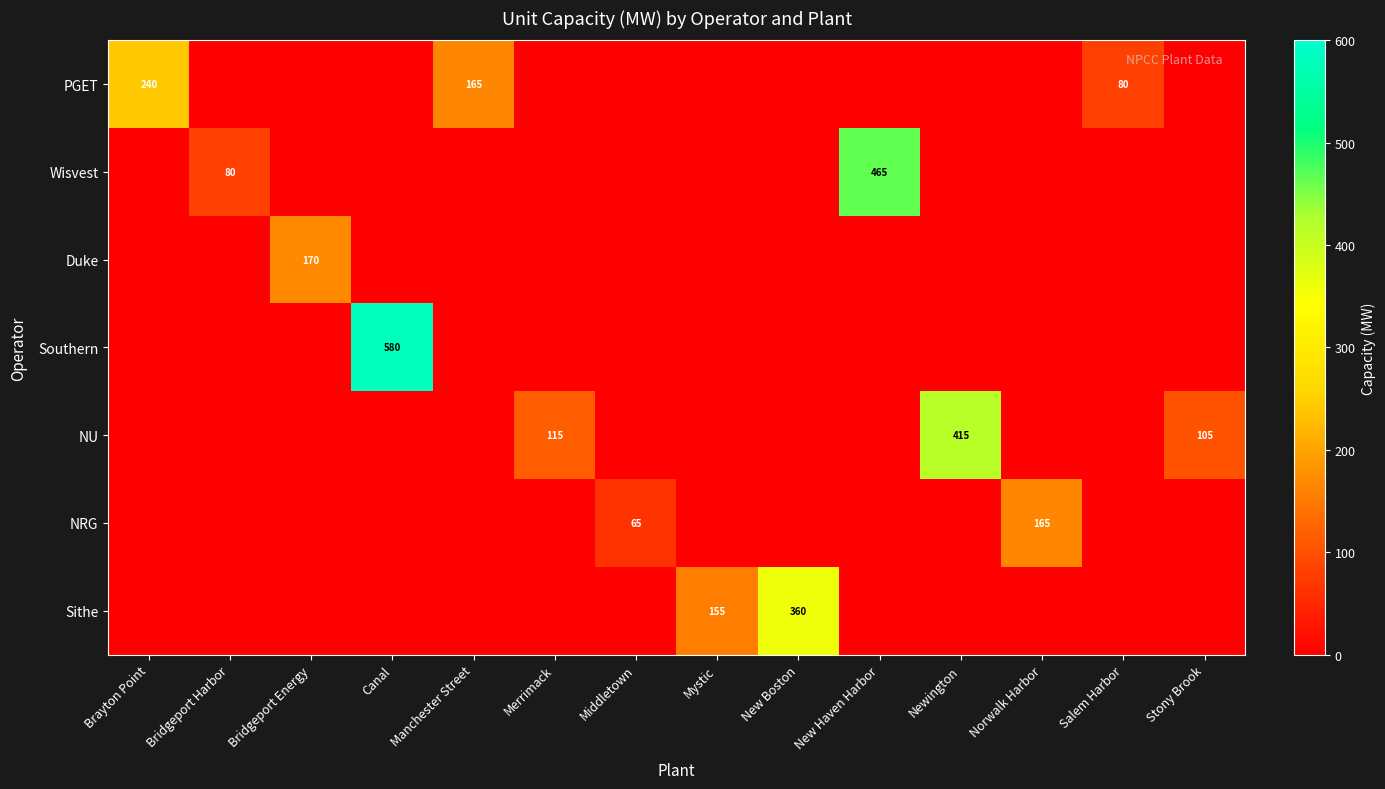

What is the sum of the NU values at Merrimack and Newington?

530